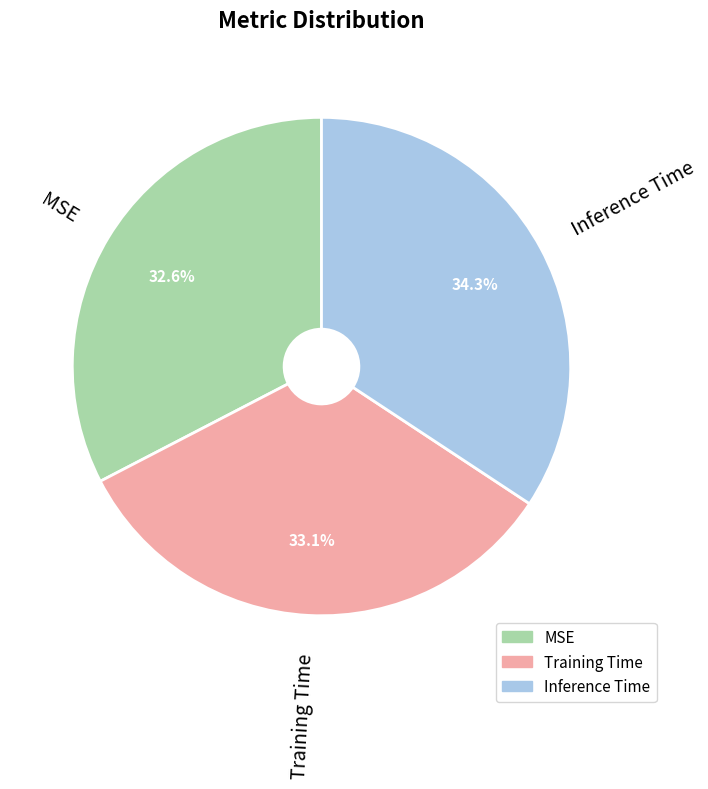

Which category has the biggest portion of the pie?

Inference Time